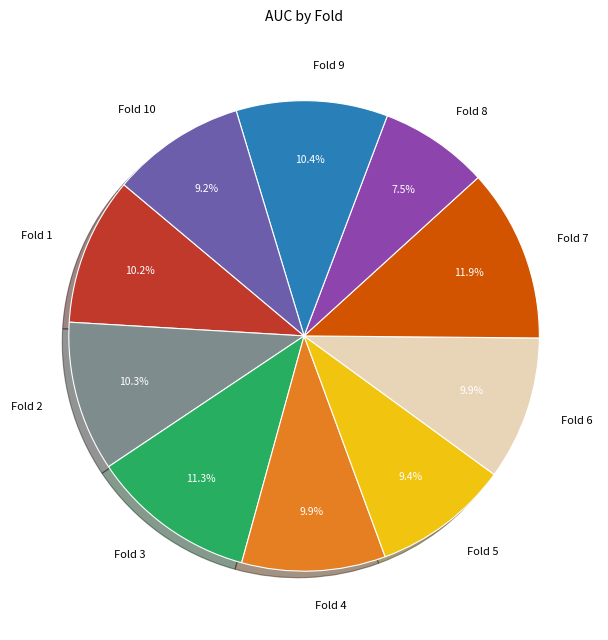

True or false: Fold 3 accounts for 16% of the total.

False